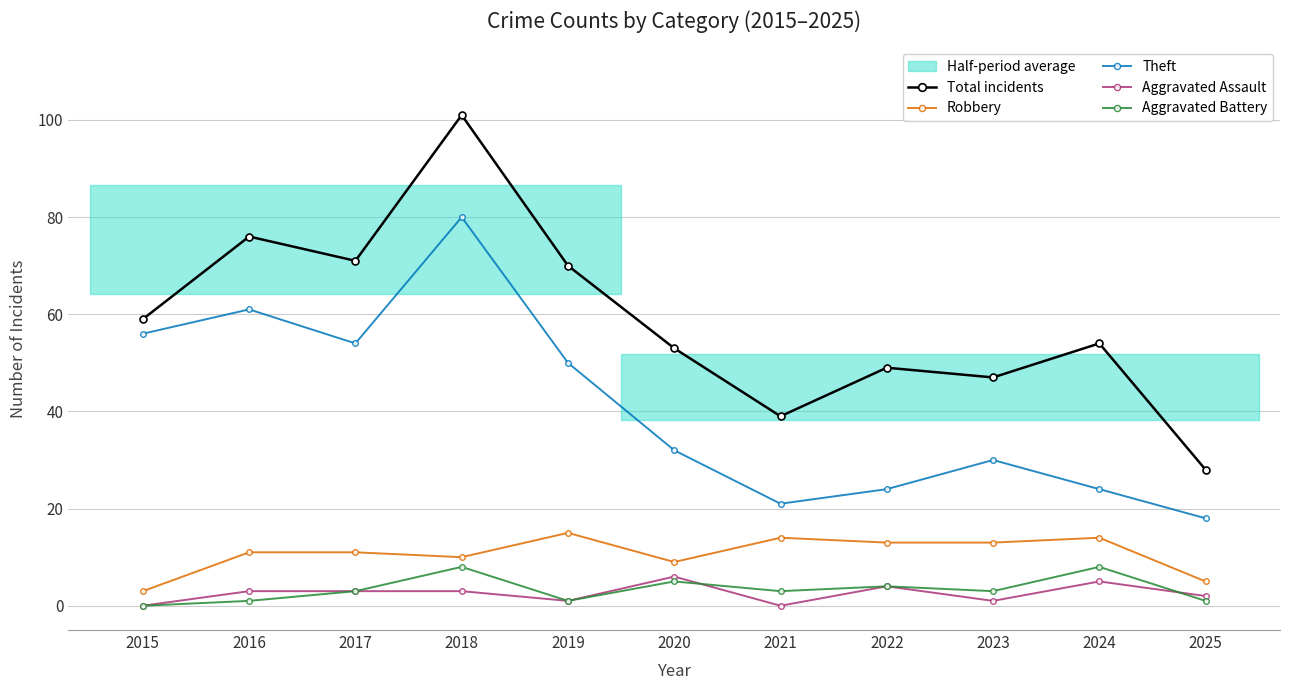

What is the value of the Total incidents point at the 3rd from the left?

71